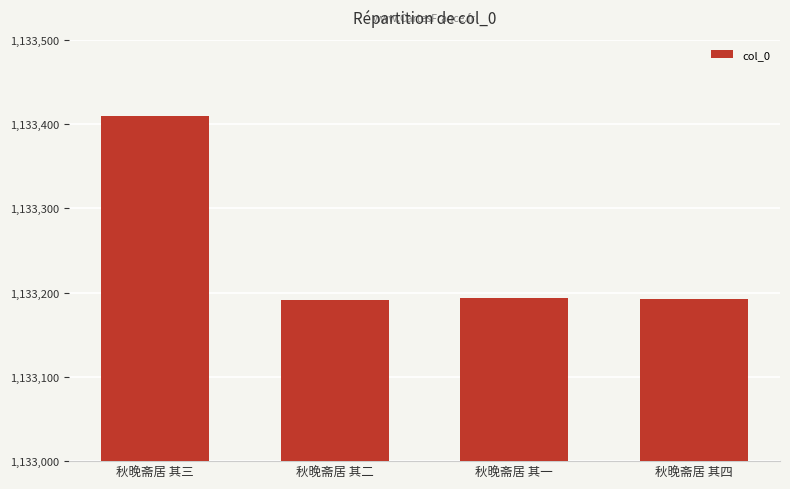

What is the average value?

1133246